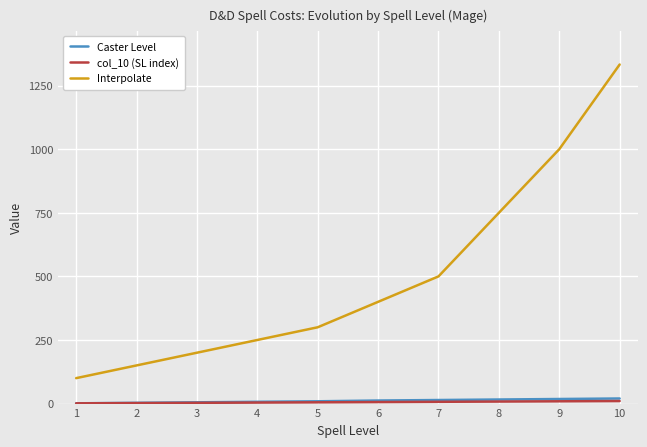

What is the maximum value shown in the chart?

1333